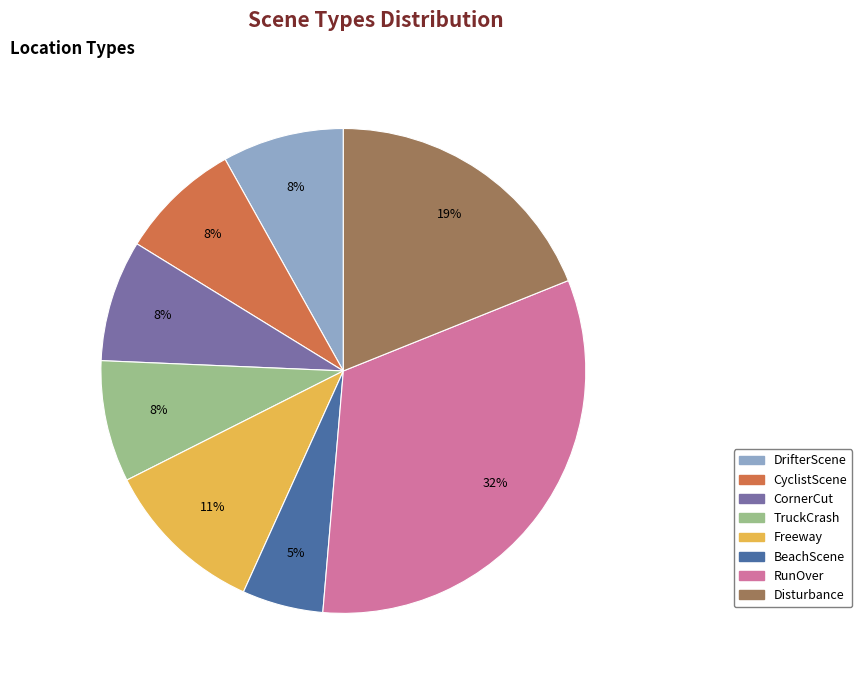

To the nearest percent, what portion does BeachScene represent?

5%